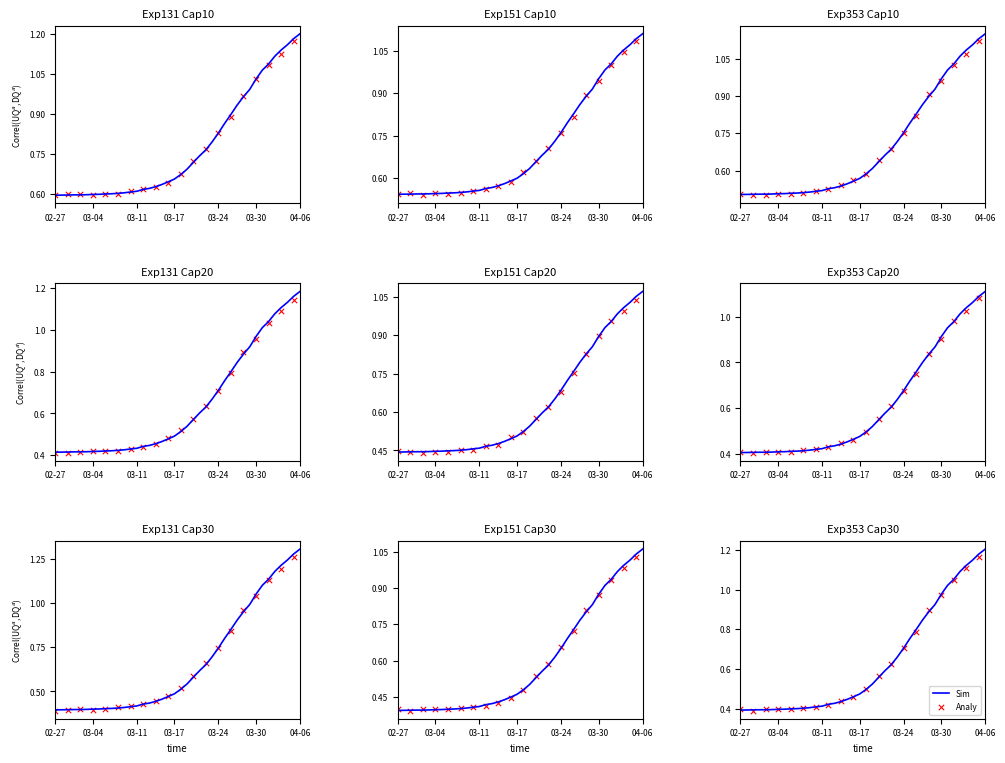

What are all the series names shown in the legend?

Sim, Analy